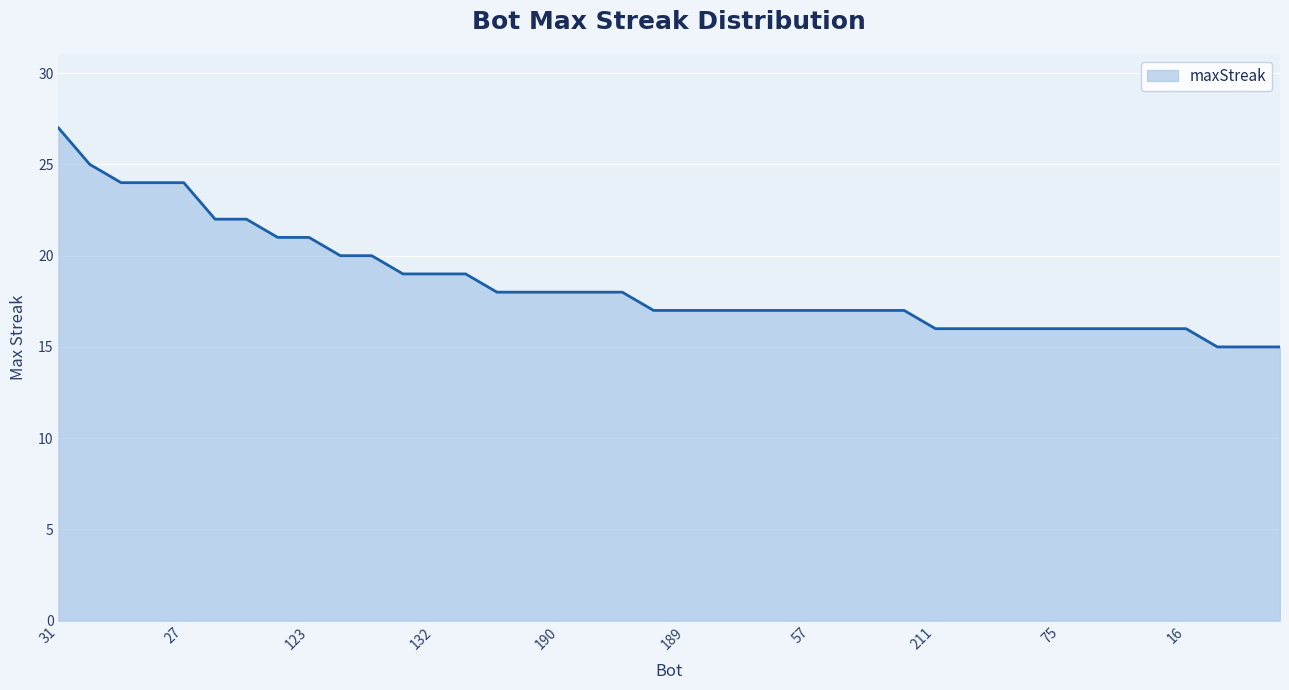

What is the difference between the maximum and minimum values?

12